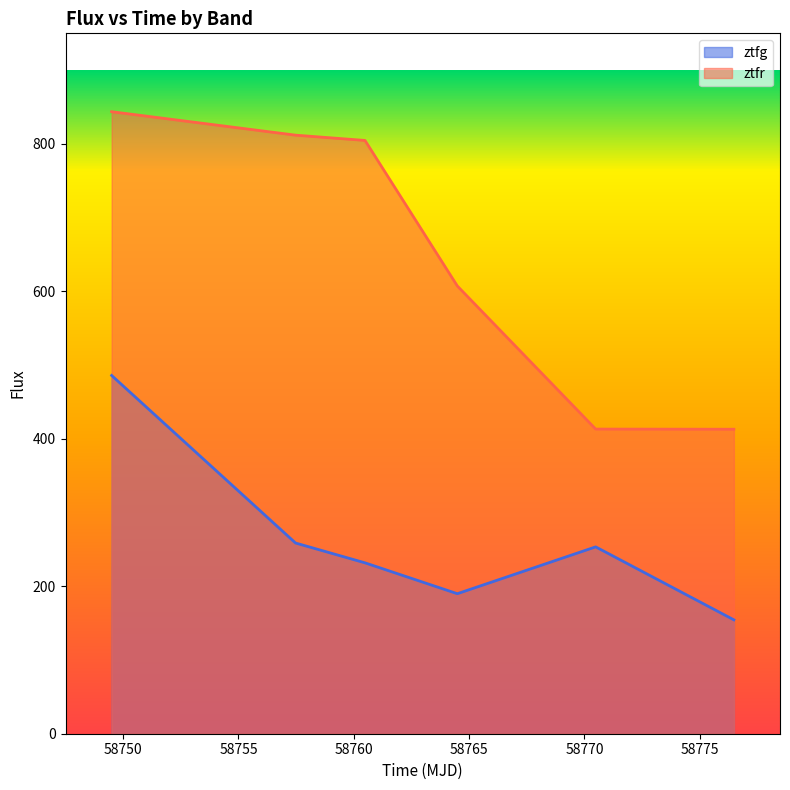

List the labels in order of ztfr value, largest first.

58749.50236110017, 58757.47623840021, 58760.48747690022, 58764.4912268999, 58770.48953700019, 58776.48225690005